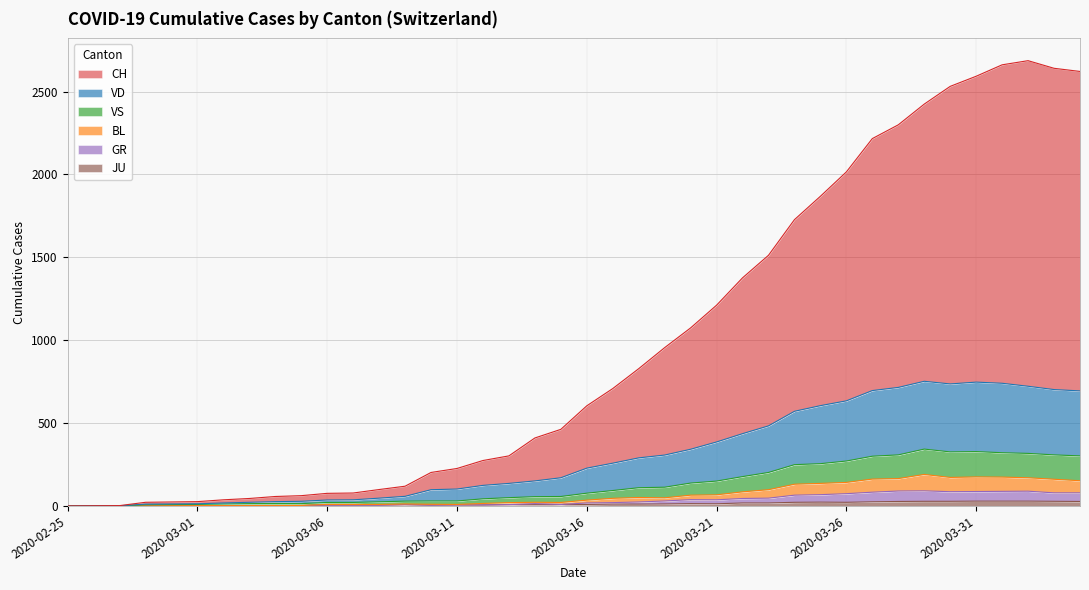

The VD series shows 65 at 2020-03-18. True or false?

False